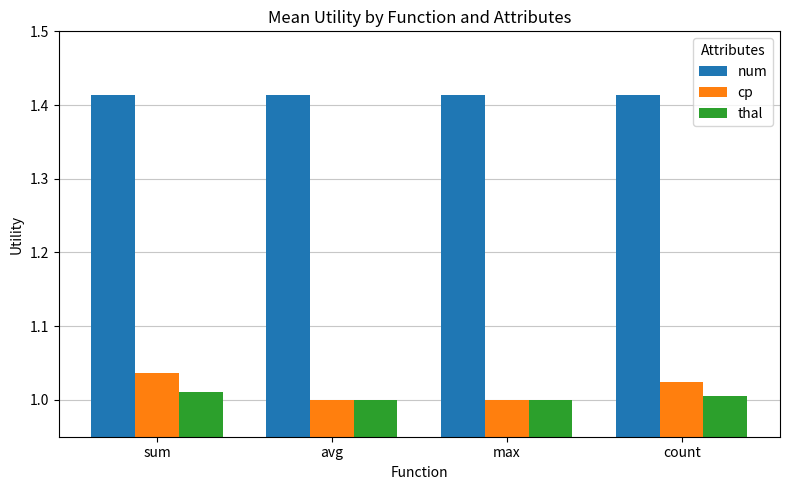

Which series has the largest total across all categories?

num